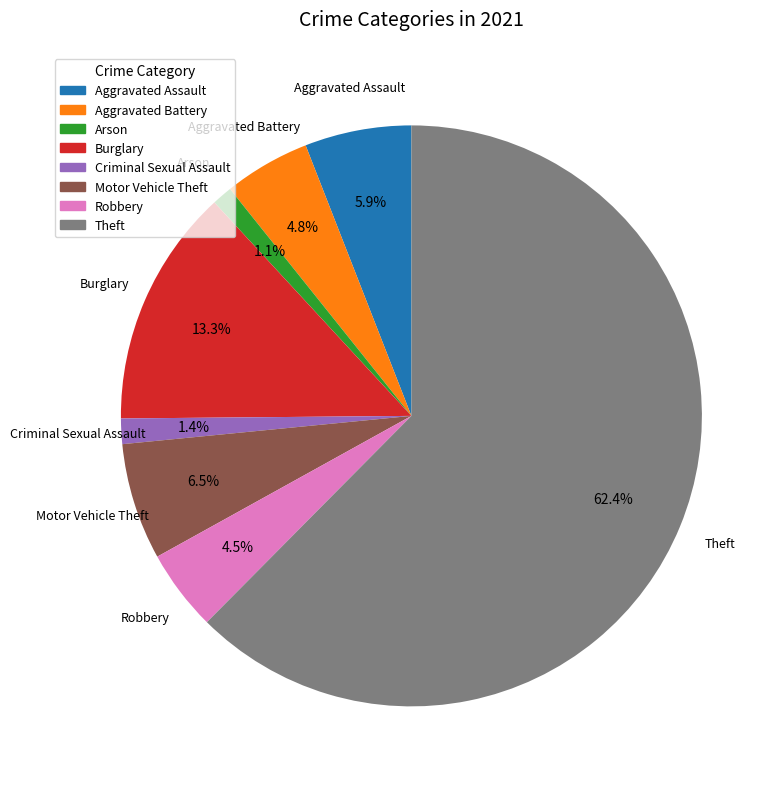

How many segments does this pie chart have?

8